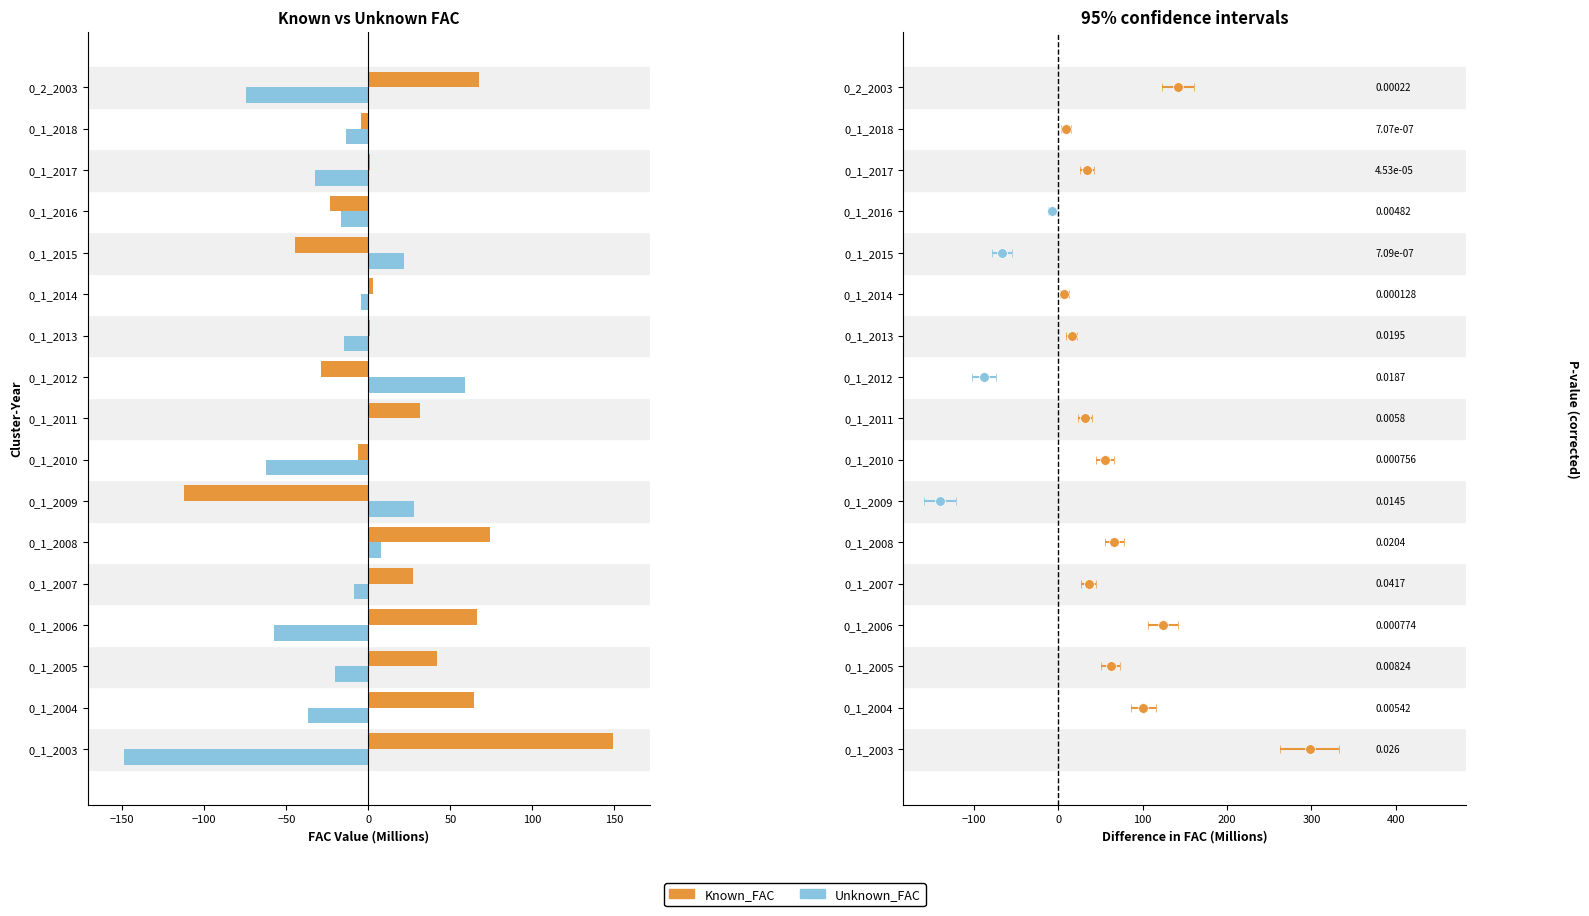

What is the average value of the Known_FAC series?

18.1